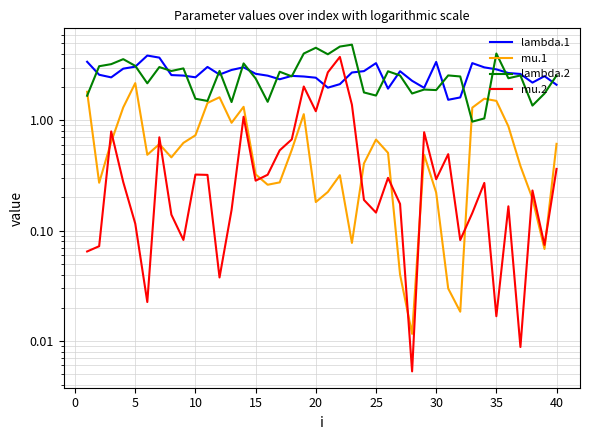

How many times do lambda.2 and lambda.1 cross each other?

19